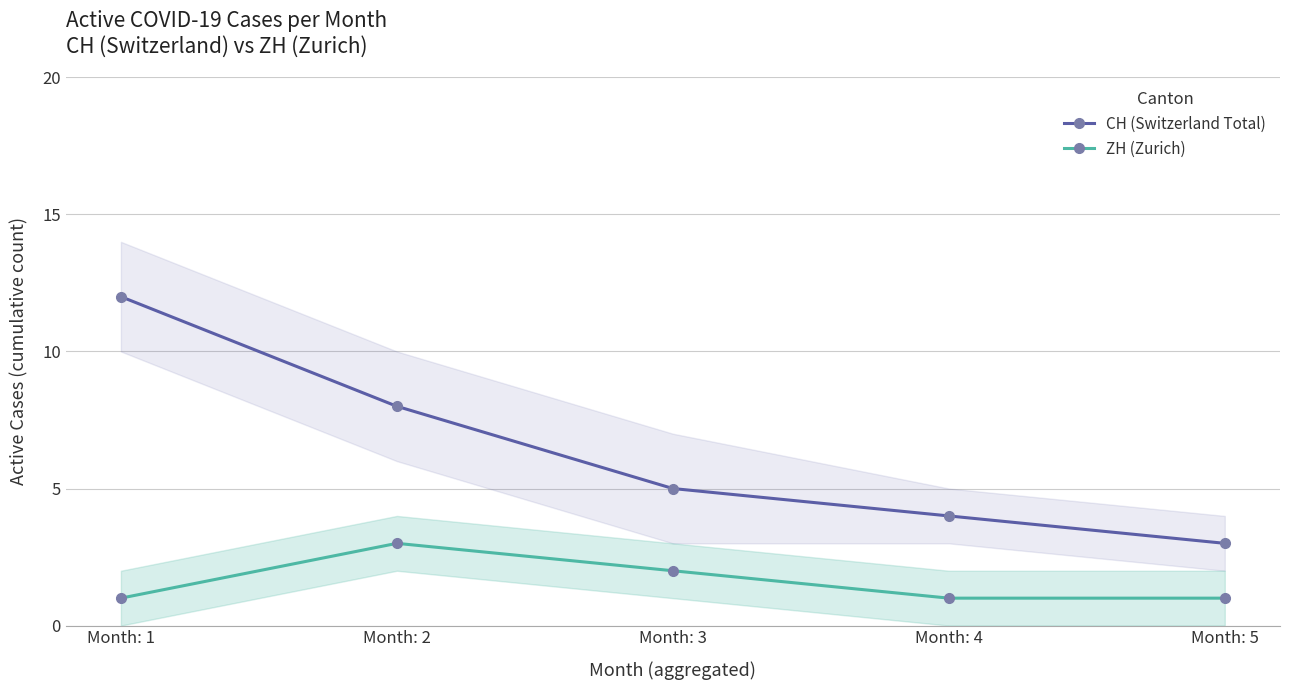

Between Month: 2 and Month: 5, which series saw the biggest shift?

CH (Switzerland Total)